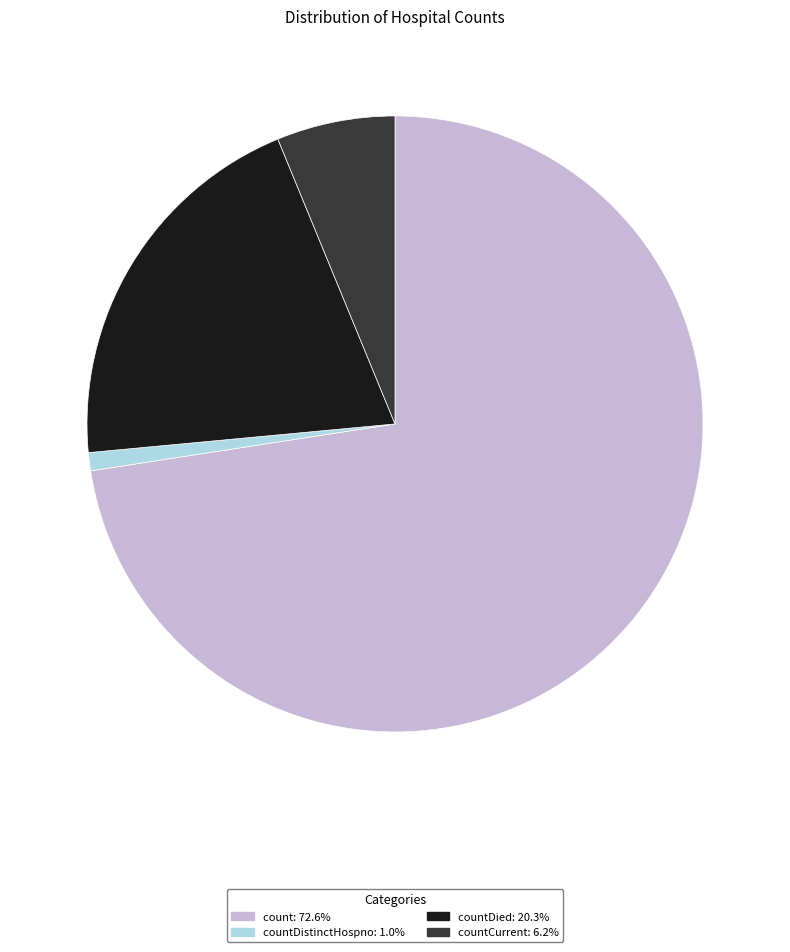

Does any single category account for the majority?

Yes